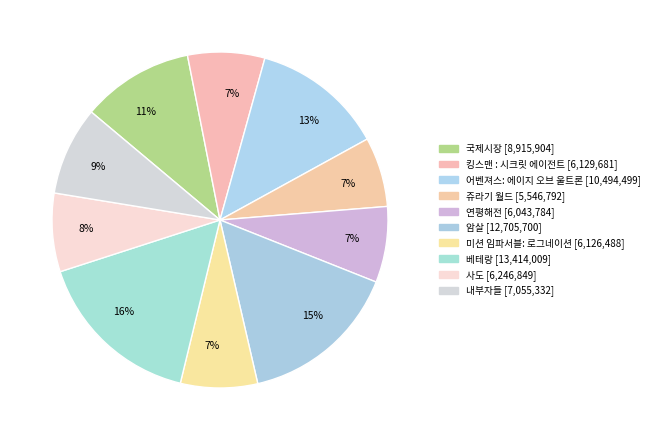

Which category has the biggest portion of the pie?

베테랑